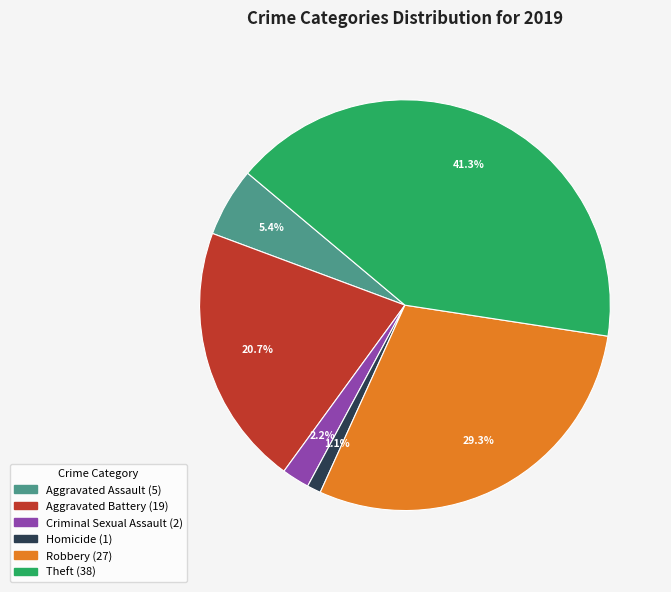

How many segments does this pie chart have?

6